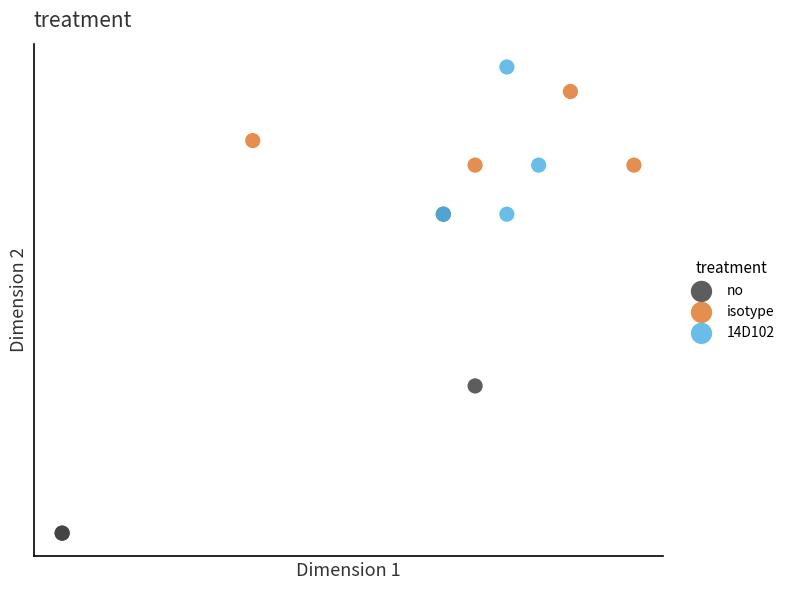

What are all the series names shown in the legend?

no, isotype, 14D102